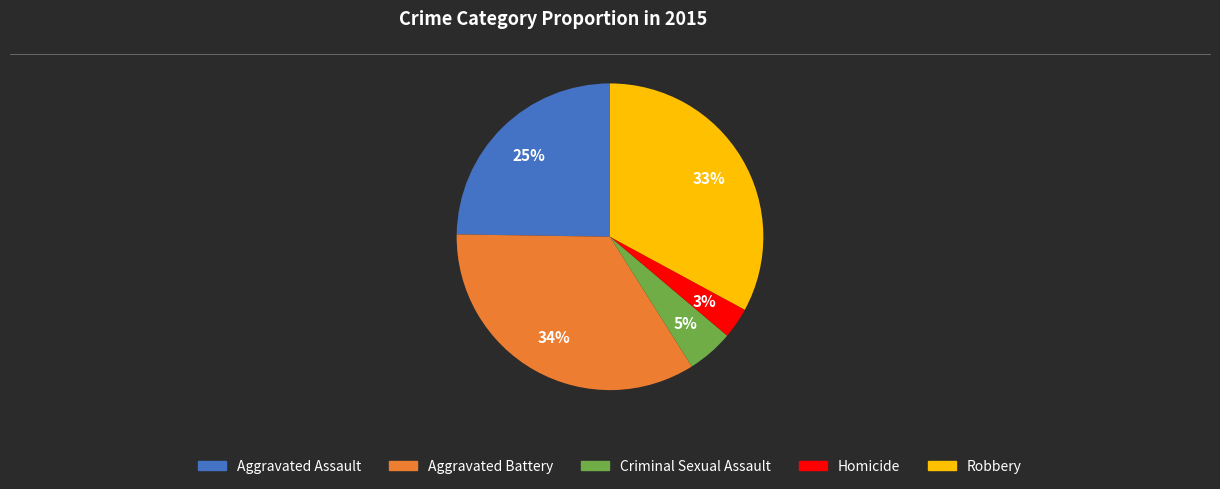

Is the sum of Aggravated Battery and Robbery greater than half?

Yes